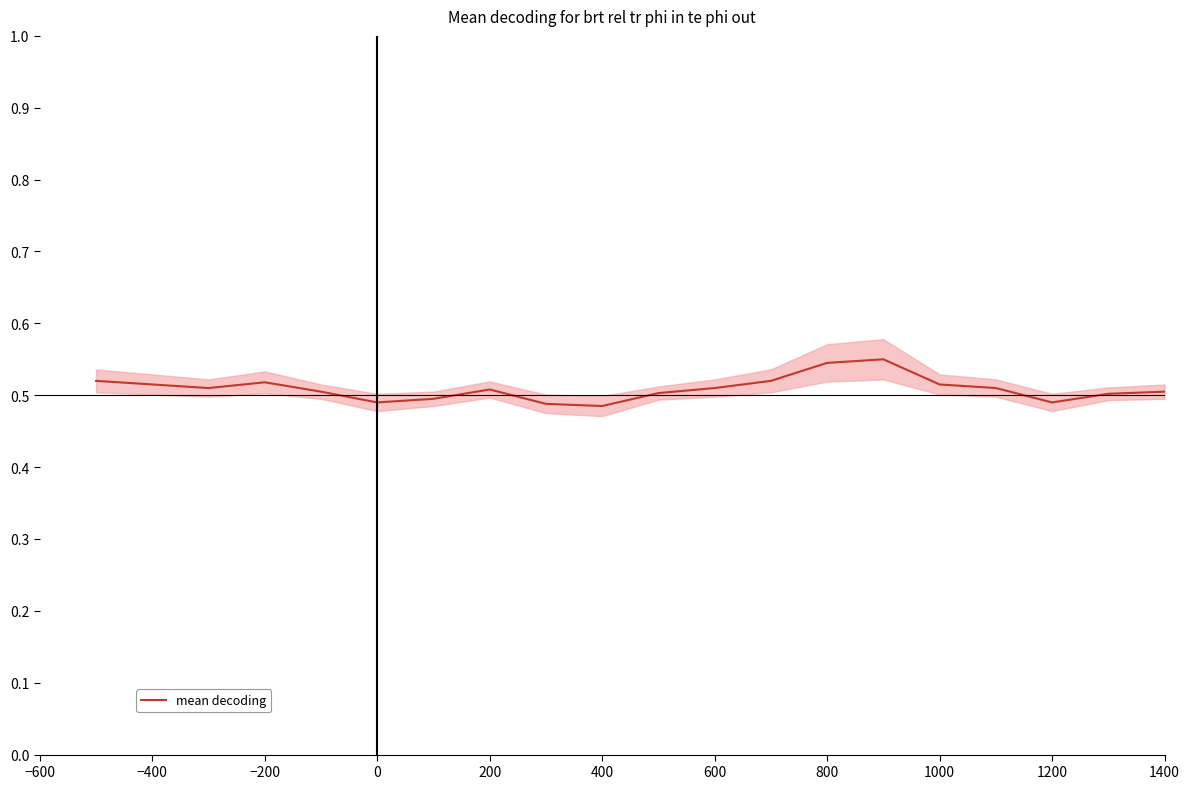

How many categories are shown in the chart?

20